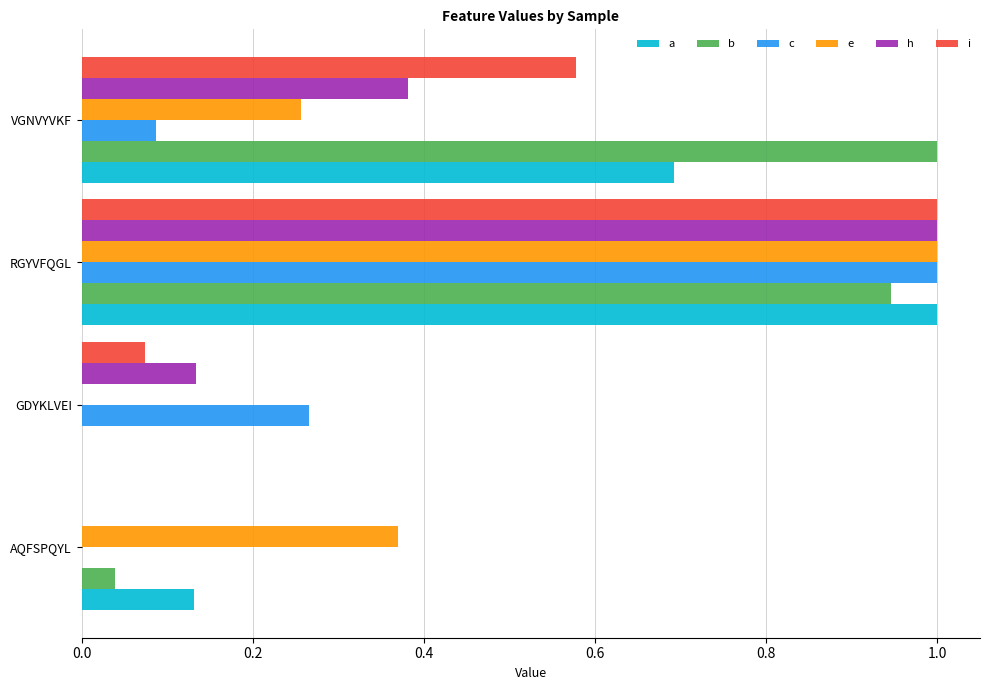

Which series changed the most between AQFSPQYL and VGNVYVKF?

b